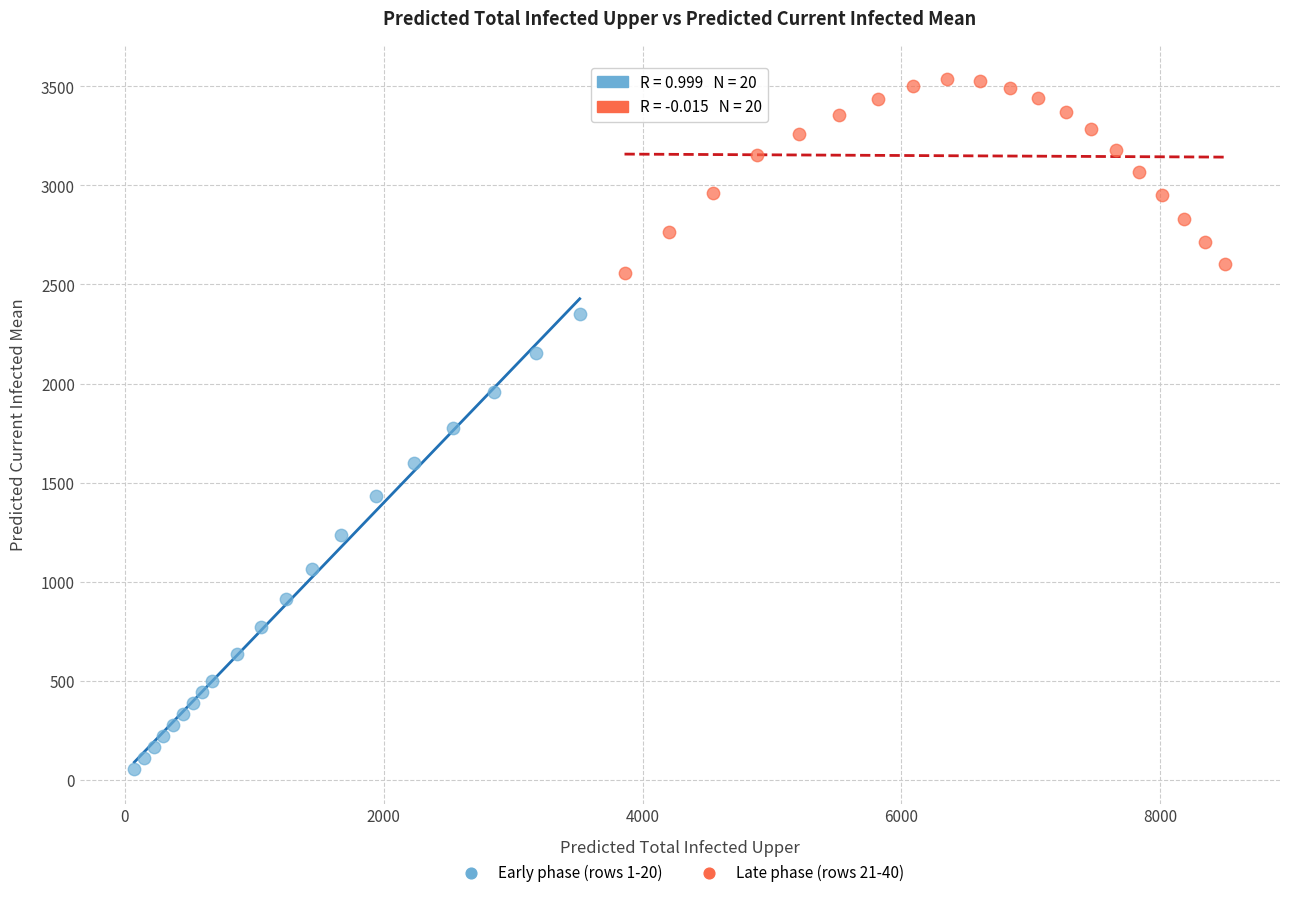

Which series has the widest spread of Y values?

Early phase (rows 1-20)